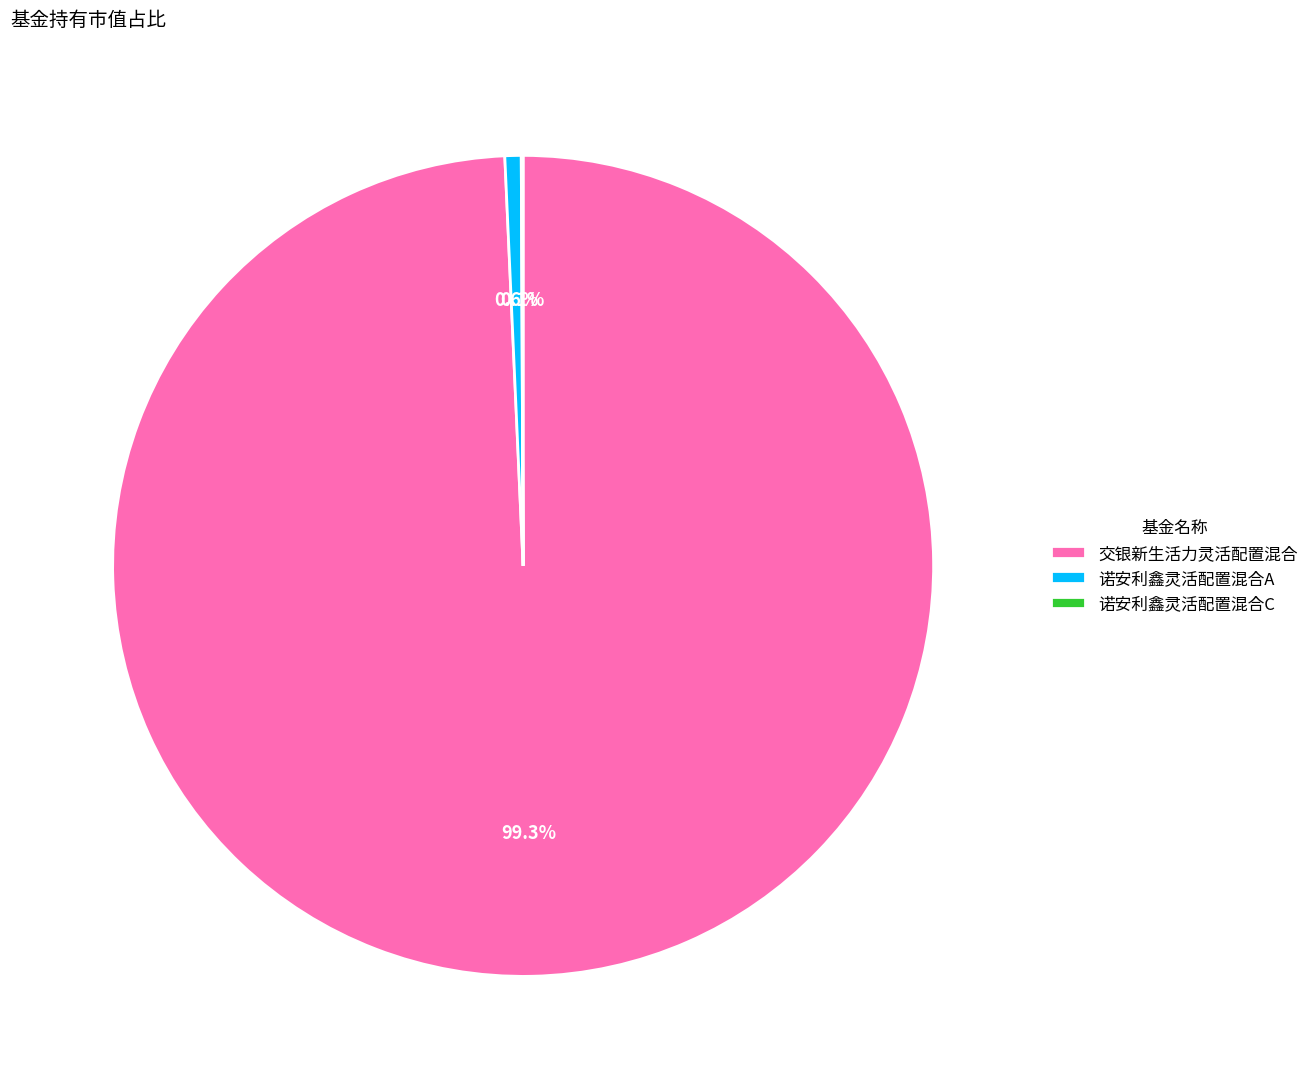

Which category accounts for the majority?

交银新生活力灵活配置混合